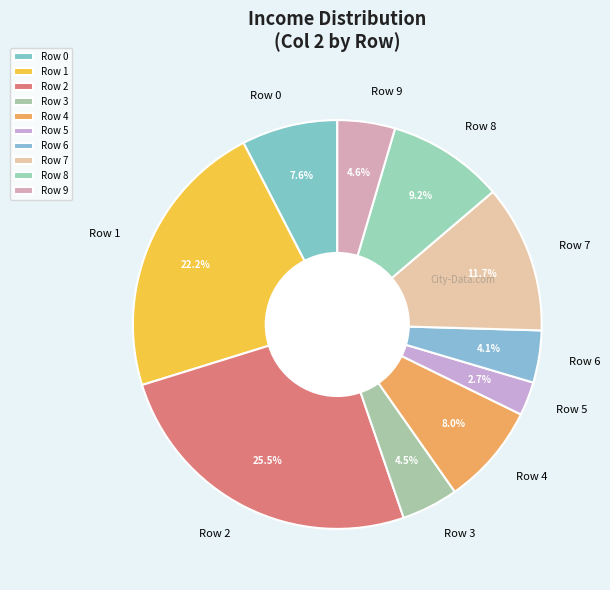

To the nearest percent, what is the combined percentage of Row 3 and Row 1?

27%